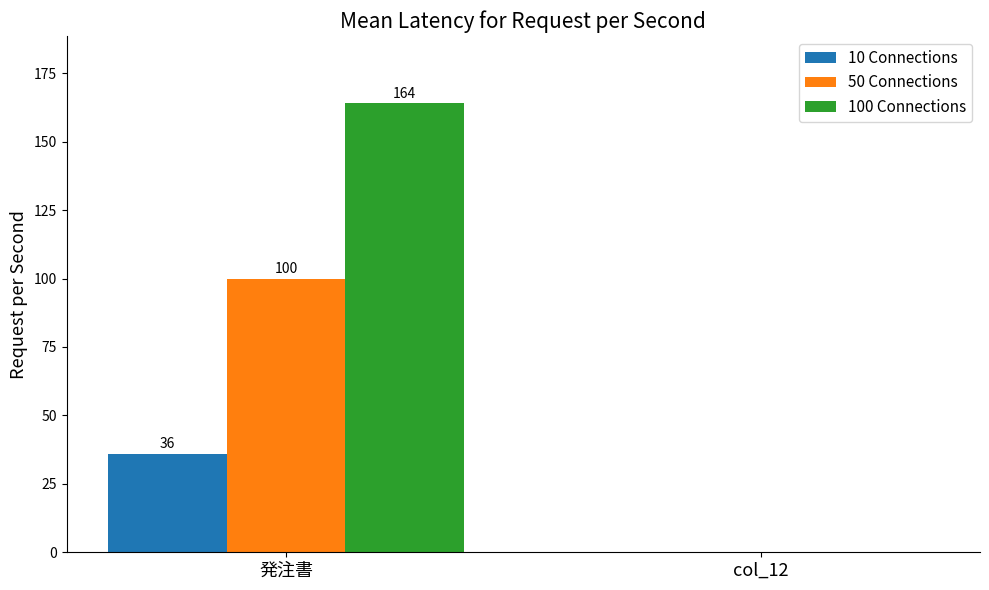

Which category has the highest value in the 100 Connections series?

発注書